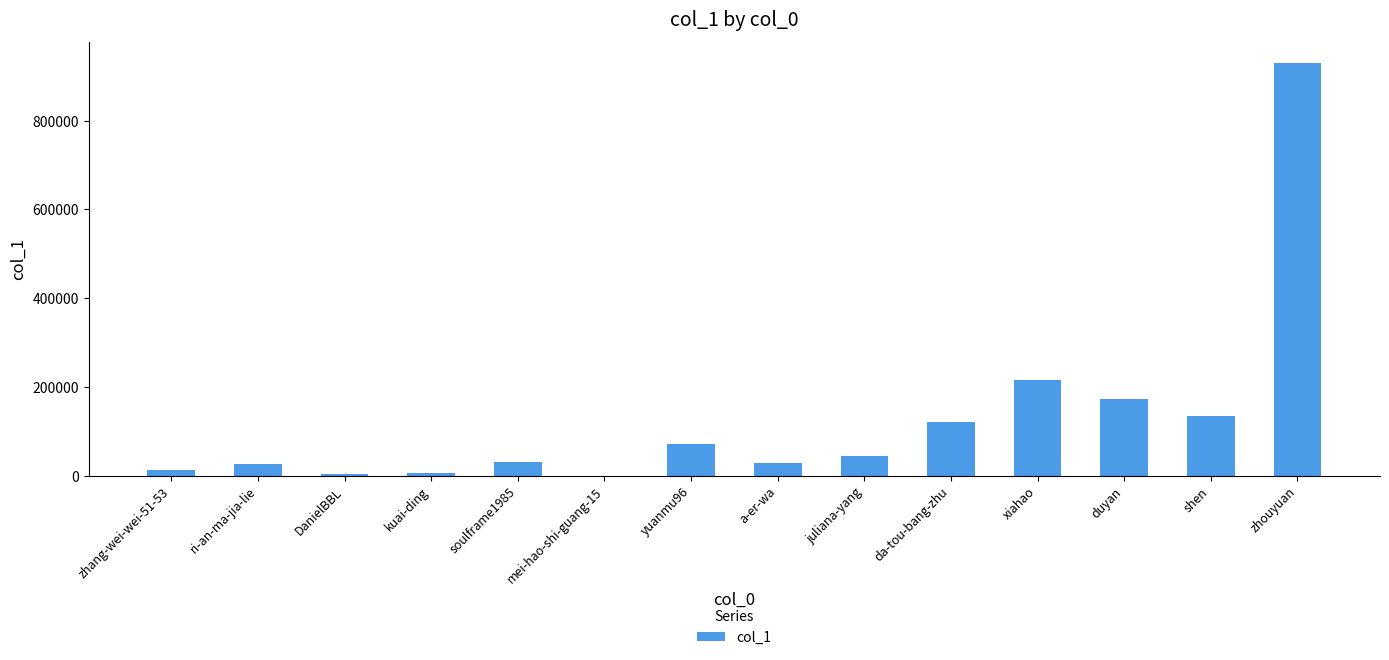

The chart shows a value of 278406 at duyan. True or false?

False